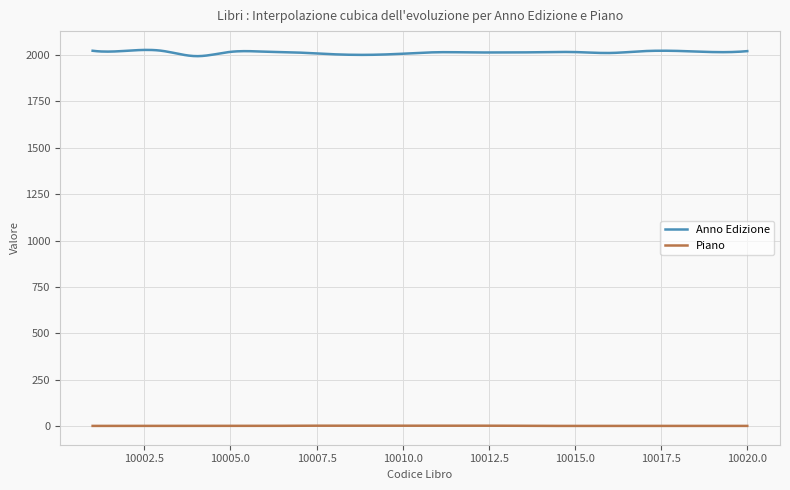

What is the difference between the maximum and minimum values in the Piano series?

1.2